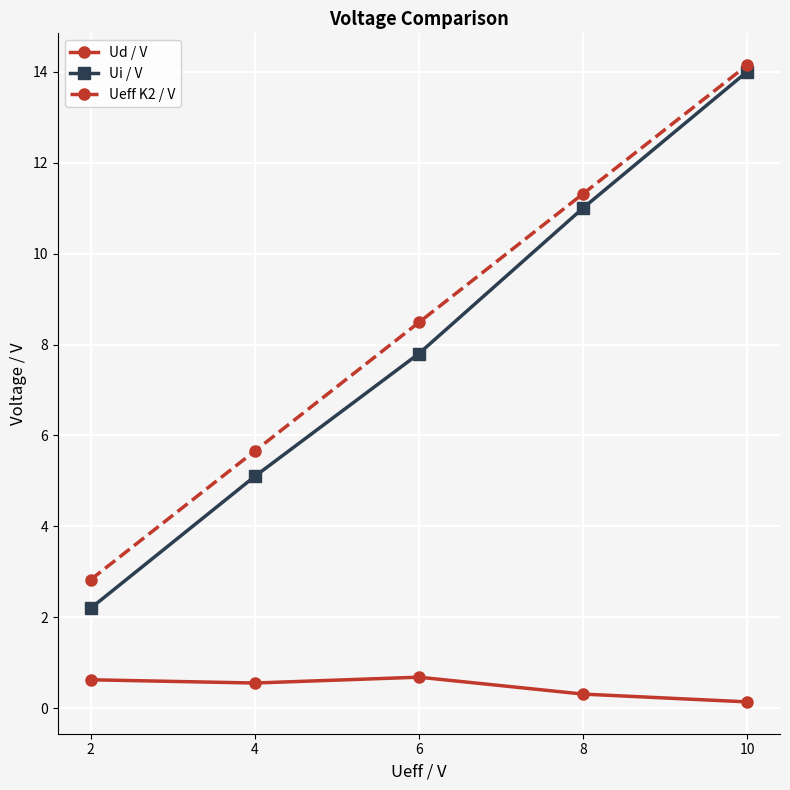

Rank the series by their maximum value, from lowest to highest.

Ud / V, Ui / V, Ueff K2 / V